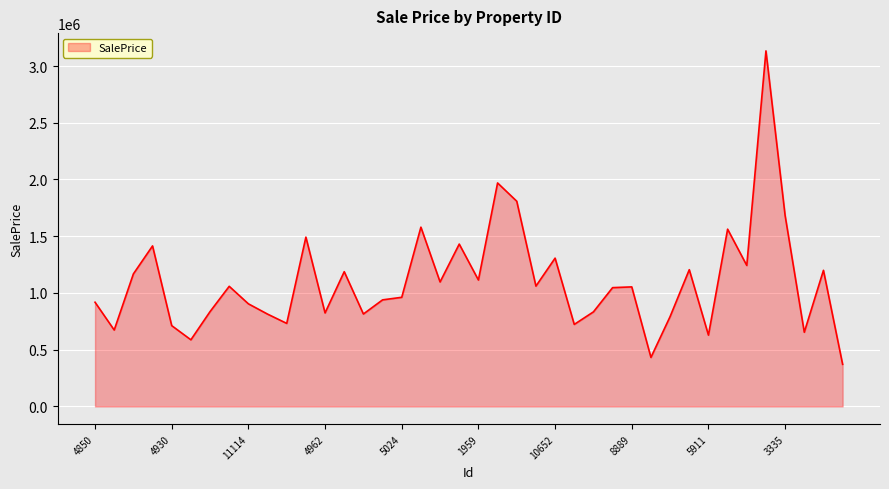

What is the greatest value displayed?

3133290.0